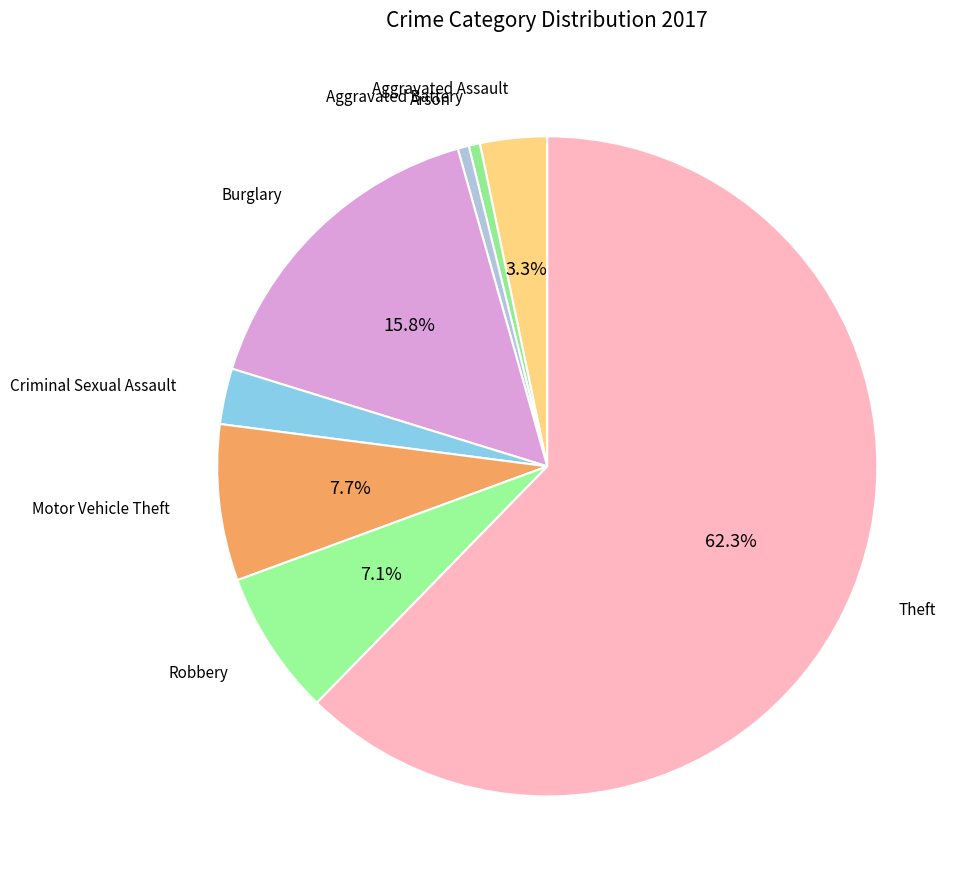

To the nearest percent, what is the difference between the largest and smallest slice percentages?

62%